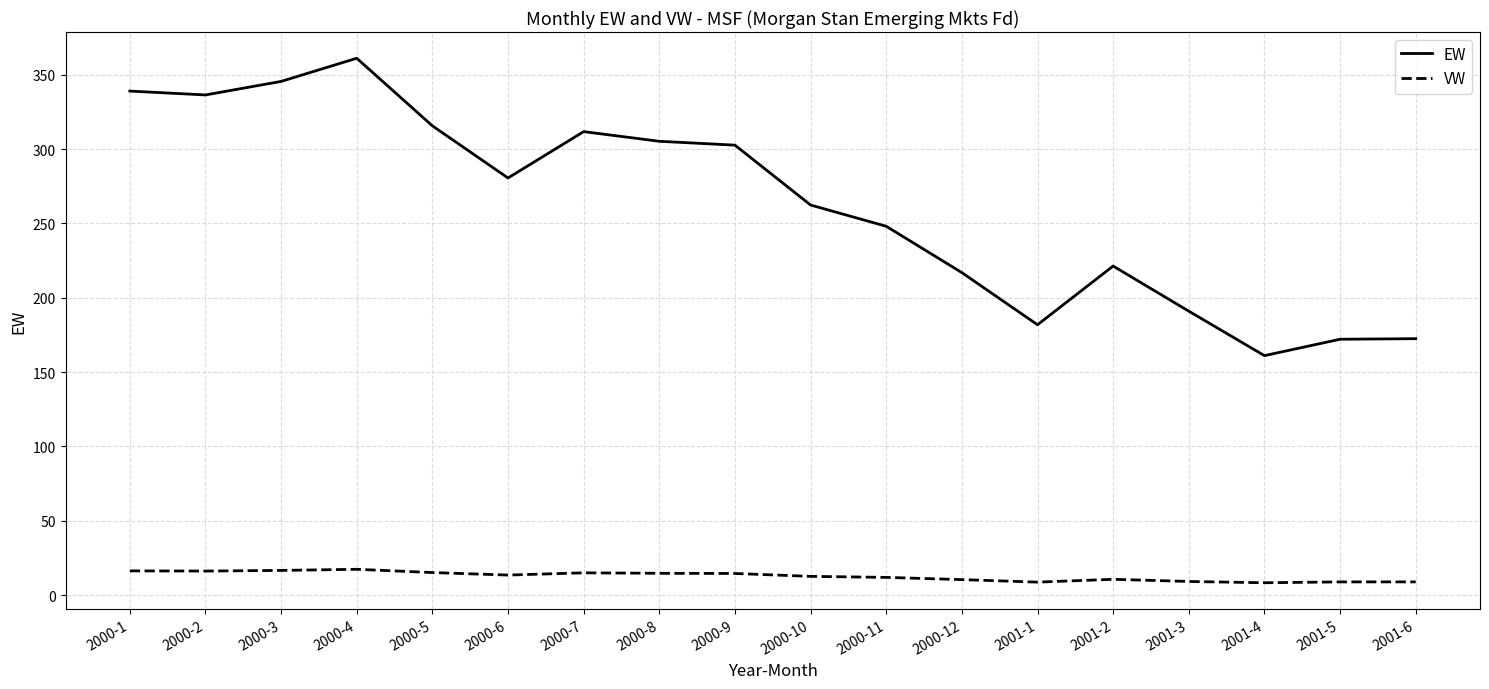

At which label does EW first exceed 280?

2000-1